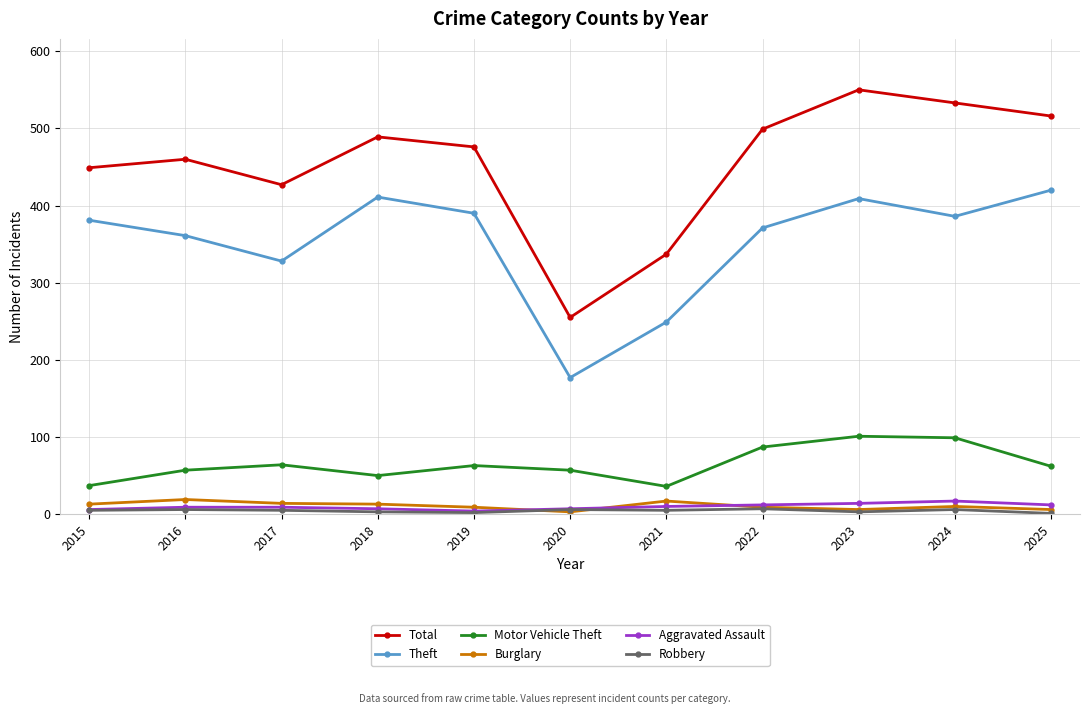

What is the minimum value shown in the chart?

1